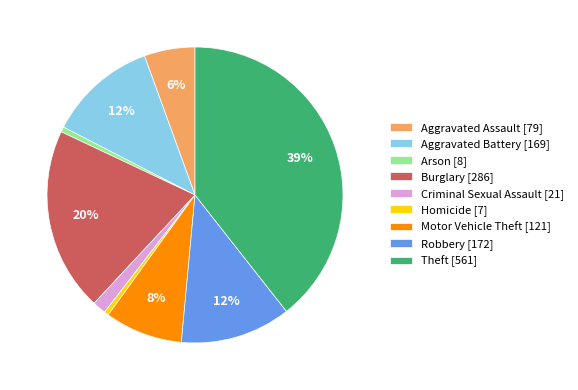

Which has a higher value, Homicide or Aggravated Battery?

Aggravated Battery